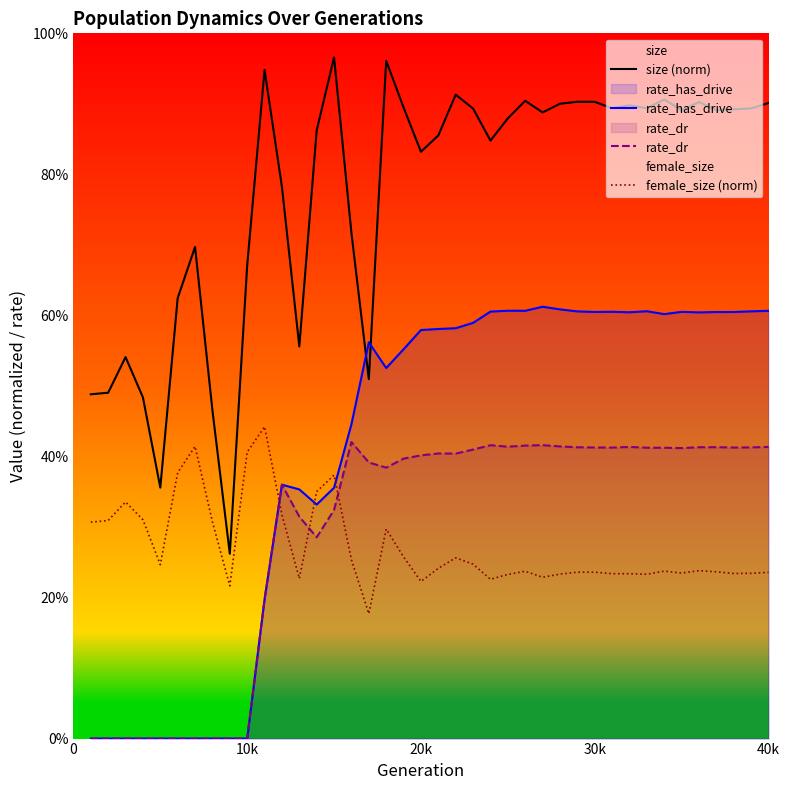

Reading left to right, what are all the values shown in this chart?

size (norm): 0.5	0.5	0.5	0.5	0.4	0.6	0.7	0.5	0.3	0.7	0.9	0.8	0.6	0.9	1.0	0.7	0.5	1.0	0.9	0.8	0.9	0.9	0.9	0.8	0.9	0.9	0.9	0.9	0.9	0.9	0.9	0.9	0.9	0.9	0.9	0.9	0.9	0.9	0.9	0.9
rate_has_drive: 0.0	0.0	0.0	0.0	0.0	0.0	0.0	0.0	0.0	0.0	0.2	0.4	0.4	0.3	0.4	0.4	0.6	0.5	0.6	0.6	0.6	0.6	0.6	0.6	0.6	0.6	0.6	0.6	0.6	0.6	0.6	0.6	0.6	0.6	0.6	0.6	0.6	0.6	0.6	0.6
rate_dr: 0.0	0.0	0.0	0.0	0.0	0.0	0.0	0.0	0.0	0.0	0.2	0.4	0.3	0.3	0.3	0.4	0.4	0.4	0.4	0.4	0.4	0.4	0.4	0.4	0.4	0.4	0.4	0.4	0.4	0.4	0.4	0.4	0.4	0.4	0.4	0.4	0.4	0.4	0.4	0.4
female_size (norm): 0.3	0.3	0.3	0.3	0.2	0.4	0.4	0.3	0.2	0.4	0.4	0.3	0.2	0.4	0.4	0.3	0.2	0.3	0.3	0.2	0.2	0.3	0.2	0.2	0.2	0.2	0.2	0.2	0.2	0.2	0.2	0.2	0.2	0.2	0.2	0.2	0.2	0.2	0.2	0.2